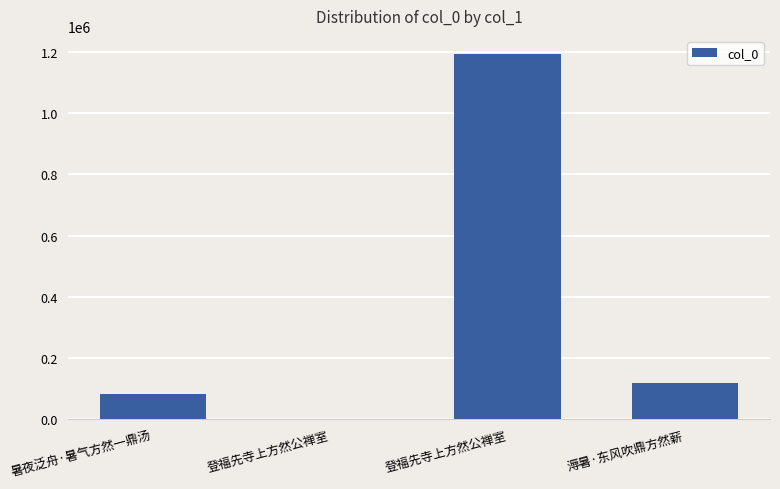

Where does the data first go above 118770?

登福先寺上方然公禅室